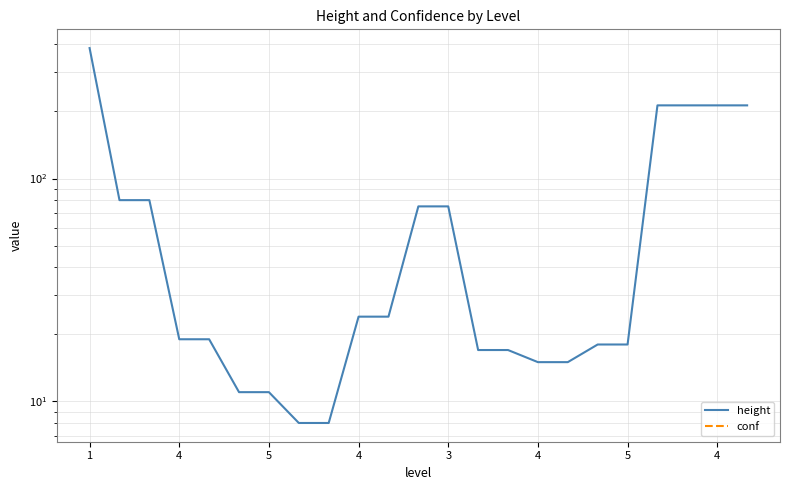

The height series shows 27.9 at 4. True or false?

False